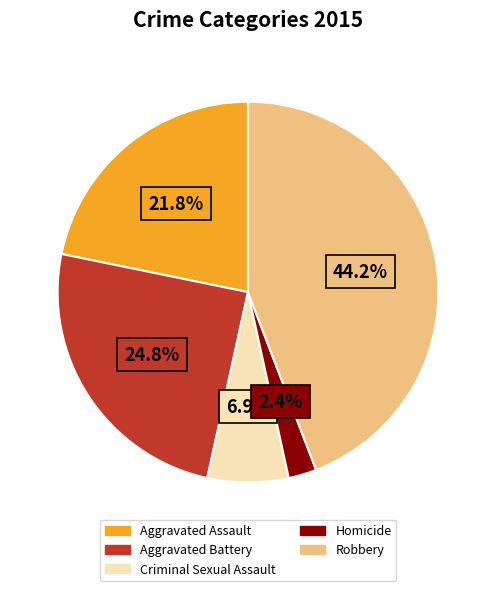

What percentage is the Aggravated Assault slice, to the nearest percent?

22%